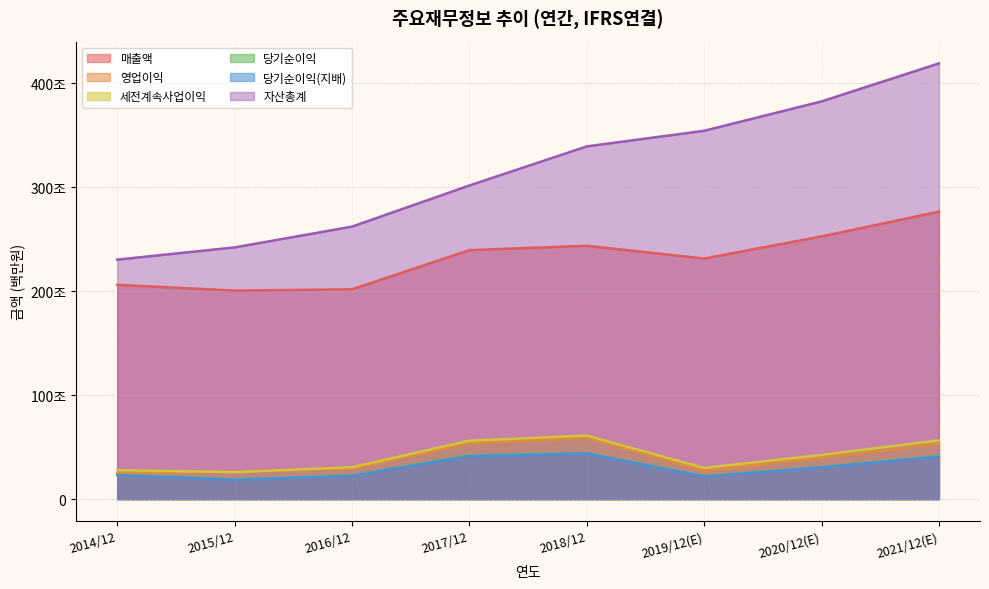

In 세전계속사업이익, how many points are lower than both neighbors (excluding endpoints)?

2